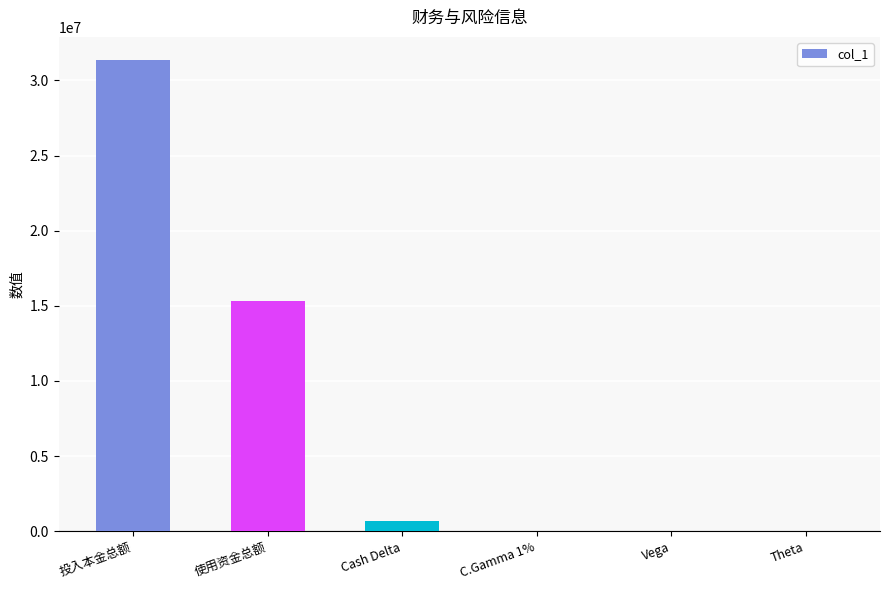

How many categories are shown in the chart?

6